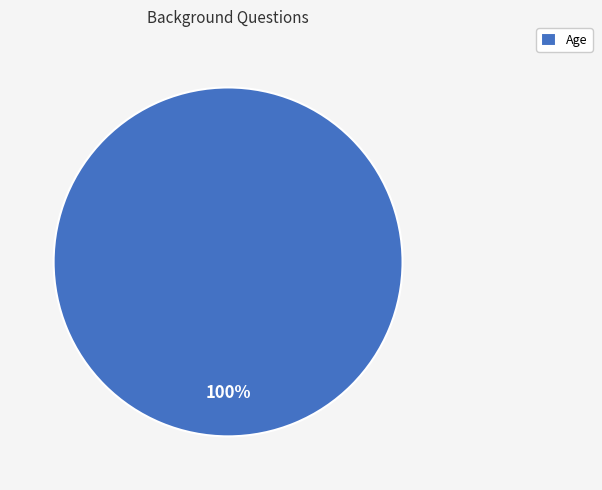

Rank the categories by value from highest to lowest.

Age